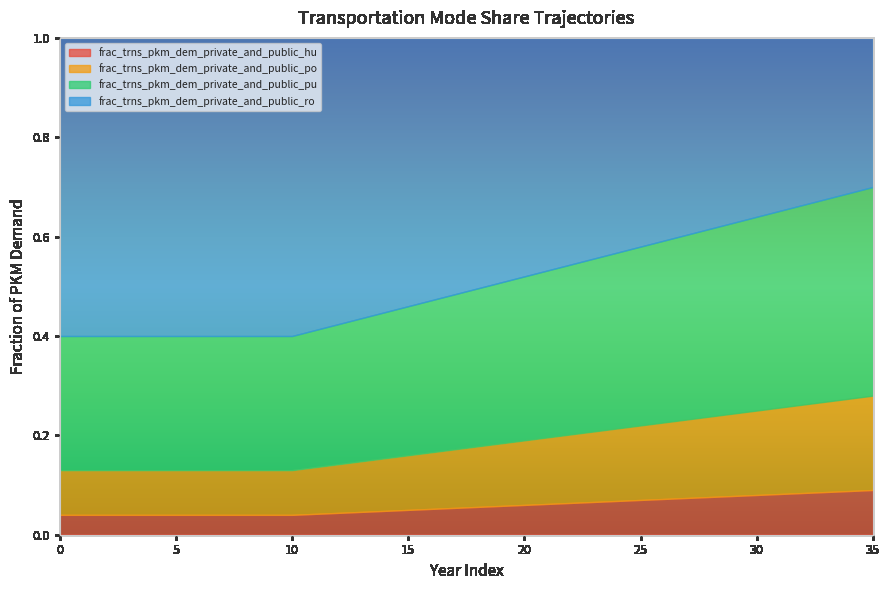

What is the value of the frac_trns_pkm_dem_private_and_public_ro point at the 11th from the left?

0.6